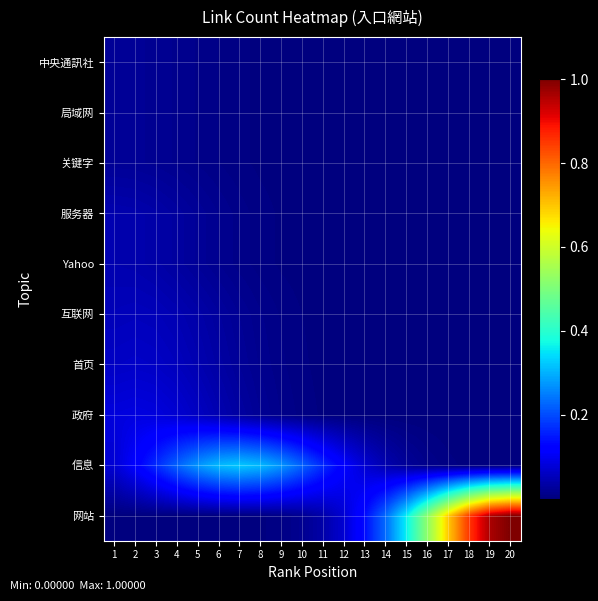

What is the total value across all series at 19?

1.0